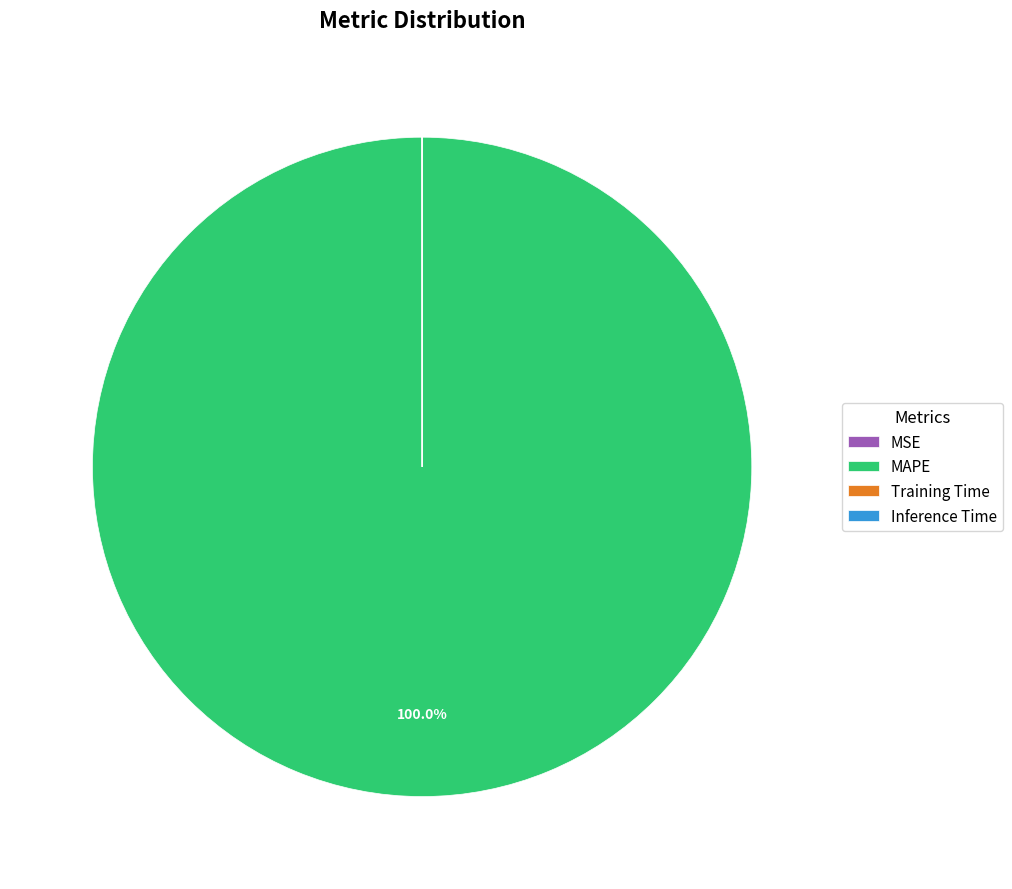

Is there any slice that represents more than half of the pie?

Yes